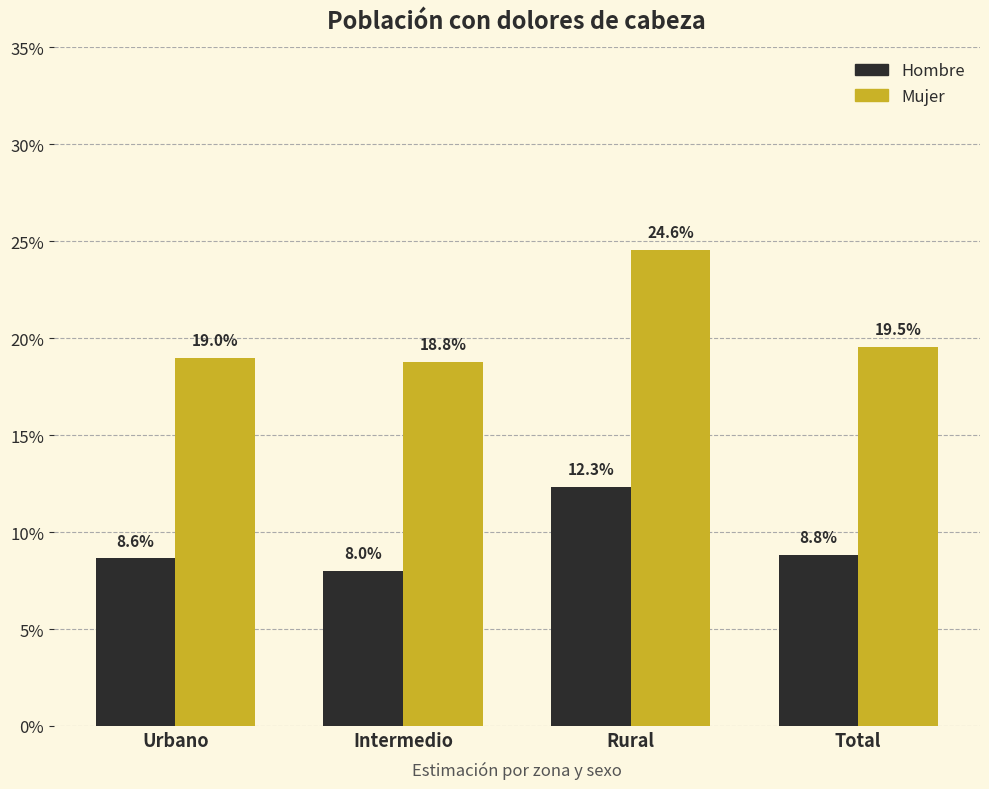

Which has a higher value, Rural or Total?

Rural